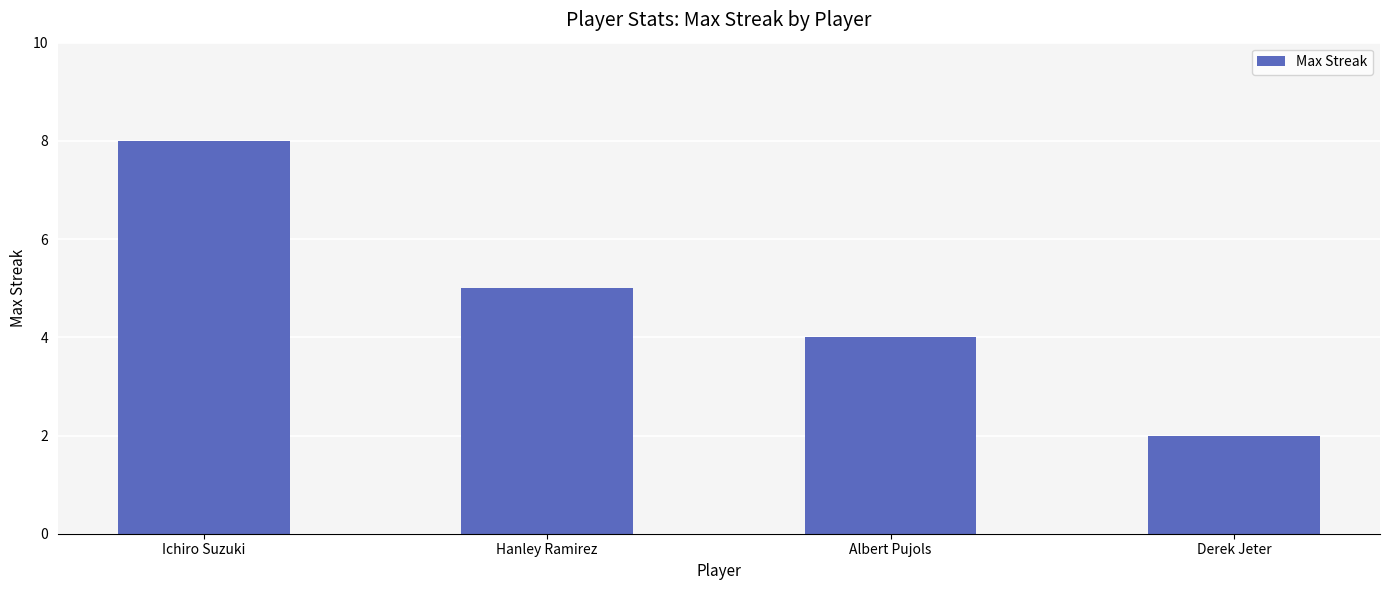

Is it true that the value at Ichiro Suzuki is 8?

True